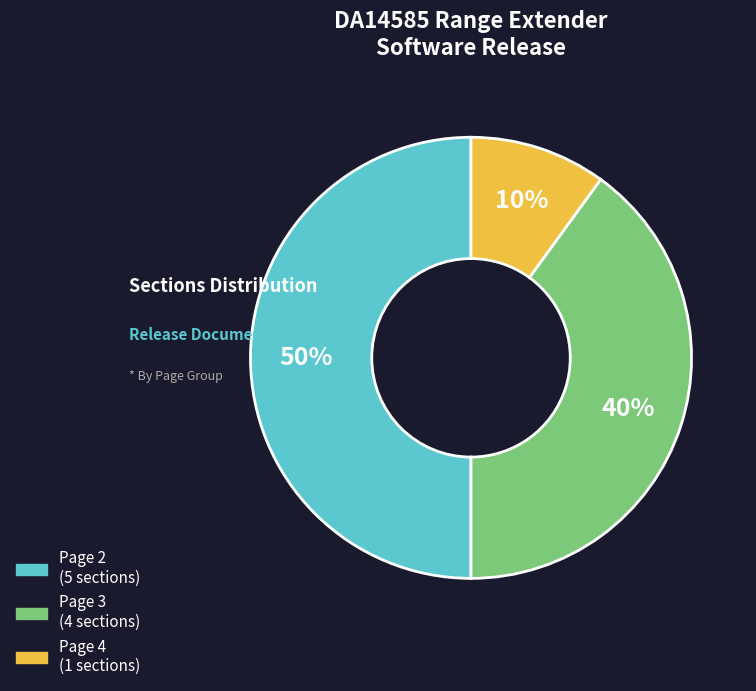

What is the smallest slice in the pie chart?

Page 4 (1 sections)